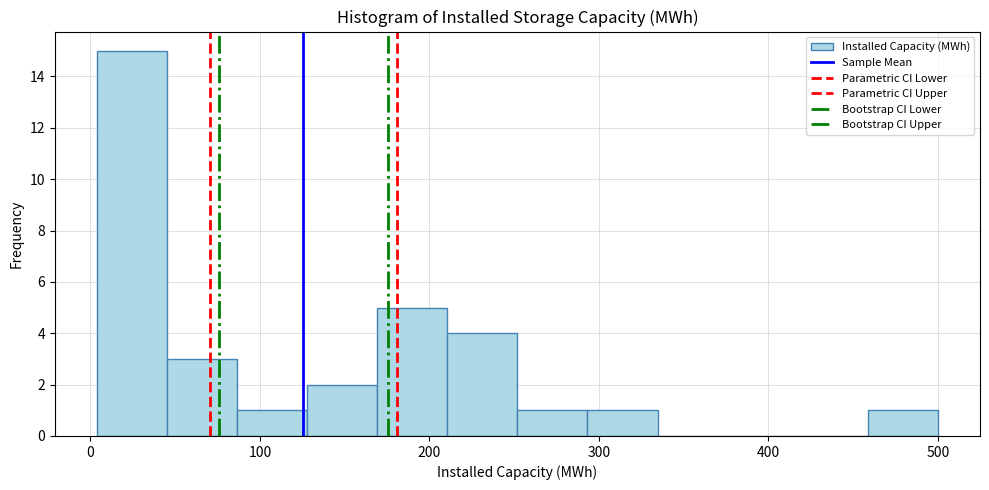

Reading left to right, transcribe this chart: for each bar, give the range it covers on the x-axis and its height. Neither the bar edges nor the heights are printed on the chart, so give them approximately, as read against the axes.

0 to 50: 15
50 to 90: 3
90 to 130: 1
130 to 170: 2
170 to 210: 5
210 to 250: 4
250 to 290: 1
290 to 330: 1
330 to 380: 0
380 to 420: 0
420 to 460: 0
460 to 500: 1